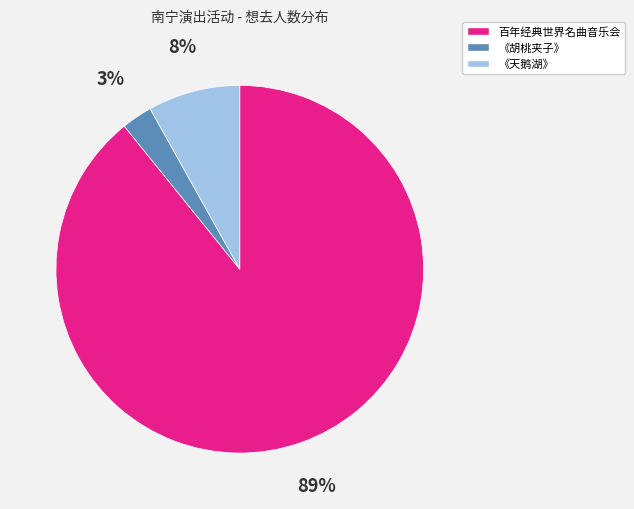

Which slice represents more than half of the pie?

百年经典世界名曲音乐会